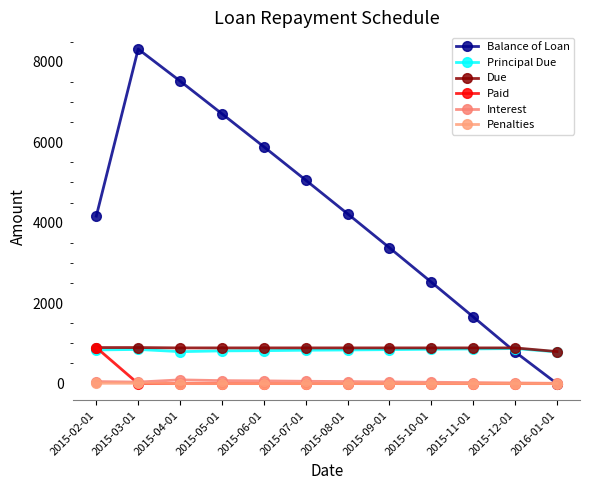

Reading left to right, extract all data points from this chart.

Balance of Loan: 2015-02-01=4163.2	2015-03-01=8313.8	2015-04-01=7519.5	2015-05-01=6706.0	2015-06-01=5886.6	2015-07-01=5056.9	2015-08-01=4220.8	2015-09-01=3376.1	2015-10-01=2521.6	2015-11-01=1659.6	2015-12-01=788.3	2016-01-01=0.0
Principal Due: 2015-02-01=836.8	2015-03-01=849.4	2015-04-01=794.3	2015-05-01=813.5	2015-06-01=819.4	2015-07-01=829.7	2015-08-01=836.2	2015-09-01=844.7	2015-10-01=854.4	2015-11-01=862.0	2015-12-01=871.4	2016-01-01=788.3
Due: 2015-02-01=896.1	2015-03-01=896.2	2015-04-01=887.7	2015-05-01=887.7	2015-06-01=887.7	2015-07-01=887.7	2015-08-01=887.7	2015-09-01=887.7	2015-10-01=887.7	2015-11-01=887.7	2015-12-01=887.7	2016-01-01=796.3
Paid: 2015-02-01=896.1	2015-03-01=0.0	2015-04-01=0.0	2015-05-01=0.0	2015-06-01=0.0	2015-07-01=0.0	2015-08-01=0.0	2015-09-01=0.0	2015-10-01=0.0	2015-11-01=0.0	2015-12-01=0.0	2016-01-01=0.0
Interest: 2015-02-01=51.0	2015-03-01=38.3	2015-04-01=93.4	2015-05-01=74.2	2015-06-01=68.3	2015-07-01=58.1	2015-08-01=51.5	2015-09-01=43.0	2015-10-01=33.3	2015-11-01=25.7	2015-12-01=16.4	2016-01-01=8.0
Penalties: 2015-02-01=8.4	2015-03-01=8.5	2015-04-01=0.0	2015-05-01=0.0	2015-06-01=0.0	2015-07-01=0.0	2015-08-01=0.0	2015-09-01=0.0	2015-10-01=0.0	2015-11-01=0.0	2015-12-01=0.0	2016-01-01=0.0